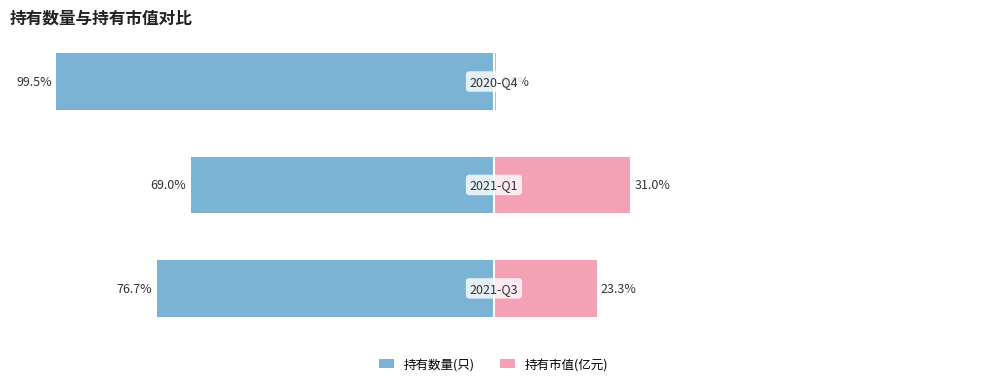

Where does the 持有数量(只) series first go above -76?

1